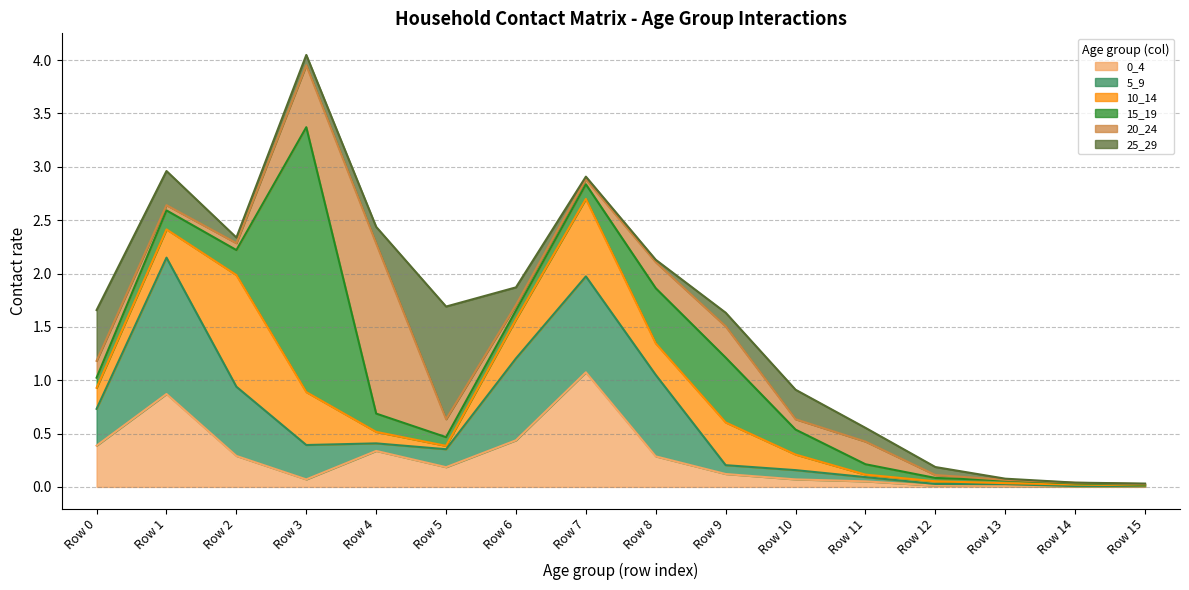

Which category has the highest value in the 0_4 series?

Row 7